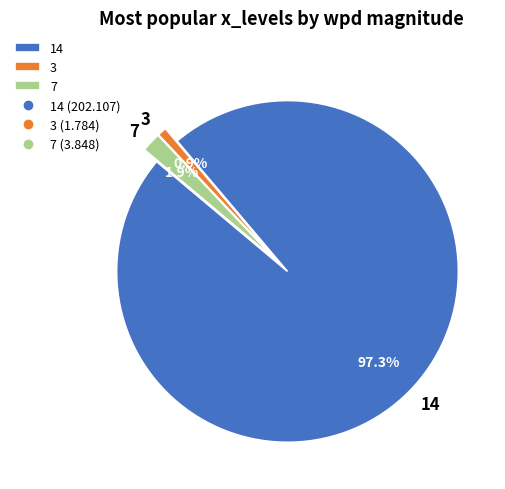

How many slices are in this pie chart?

3